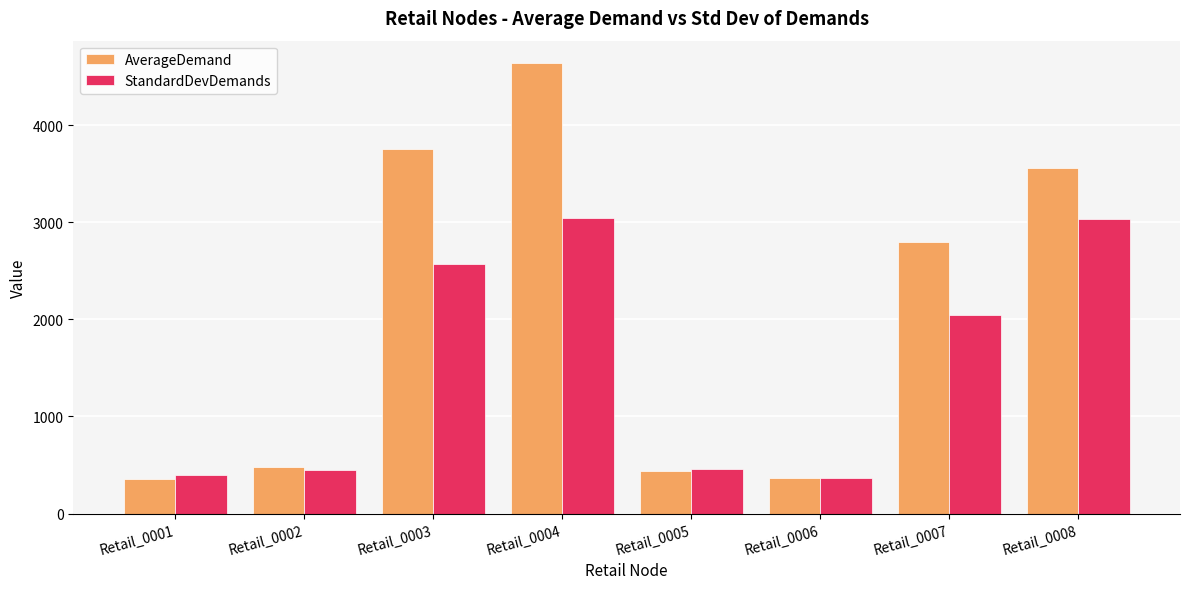

Rank the series by their maximum value, from lowest to highest.

StandardDevDemands, AverageDemand